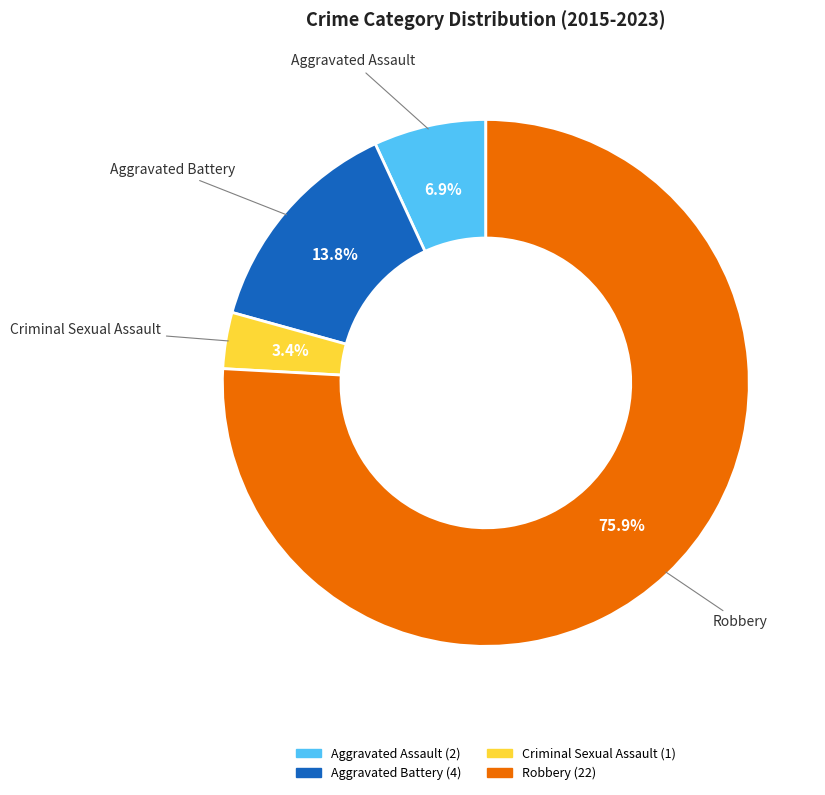

To the nearest percent, what is the difference between the largest and smallest slice percentages?

72%